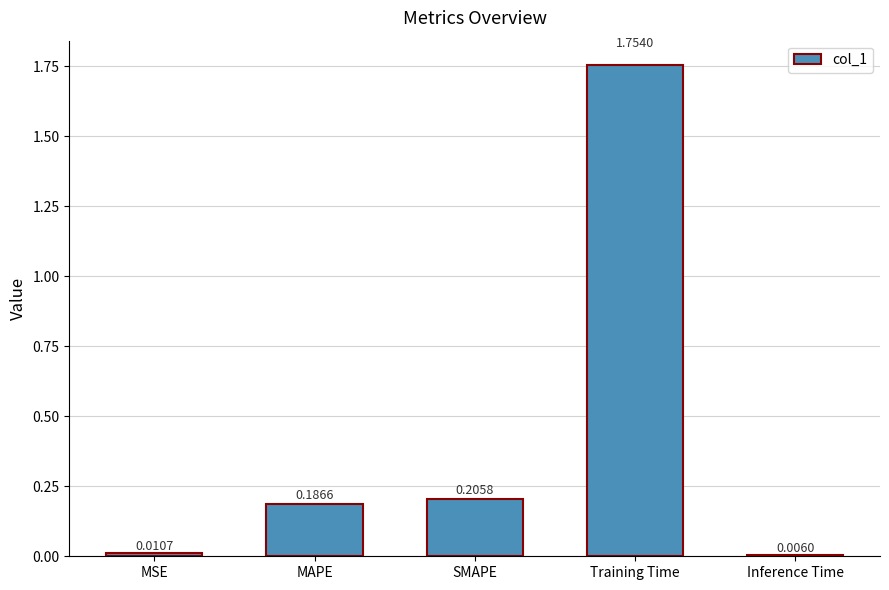

How many distinct data groups are displayed?

1